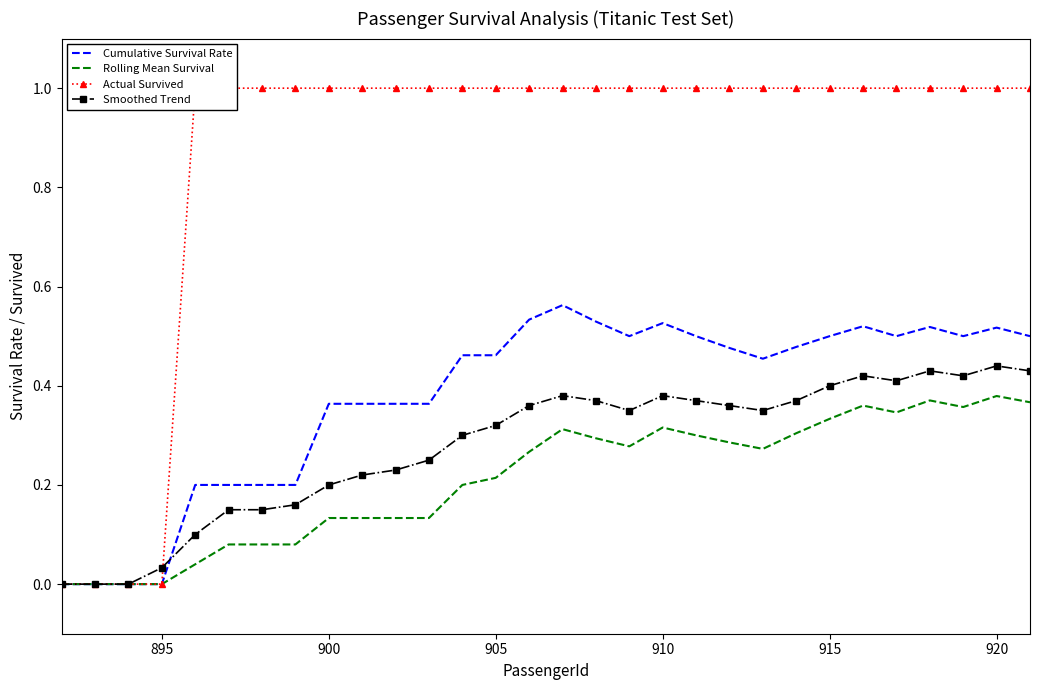

Is the value of Cumulative Survival Rate at 910 greater than the value of Rolling Mean Survival at 900?

Yes